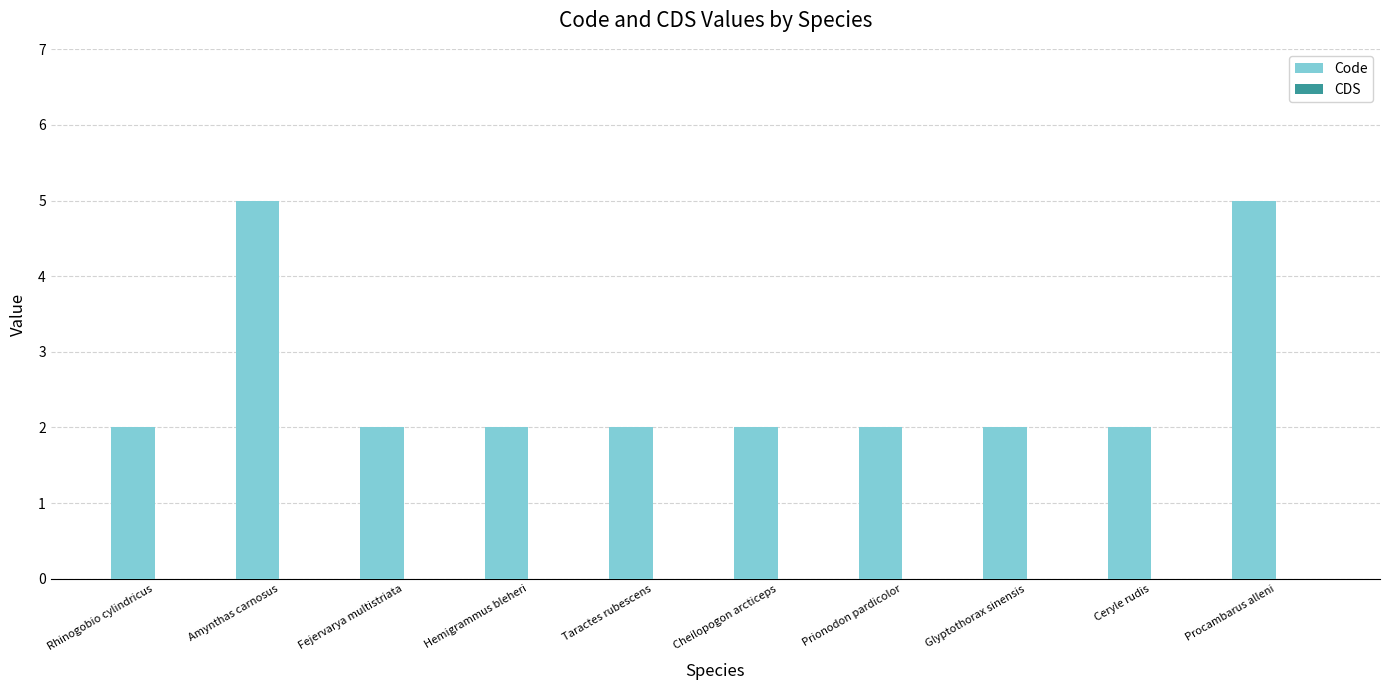

Which has a higher value, Amynthas carnosus or Glyptothorax sinensis?

Amynthas carnosus